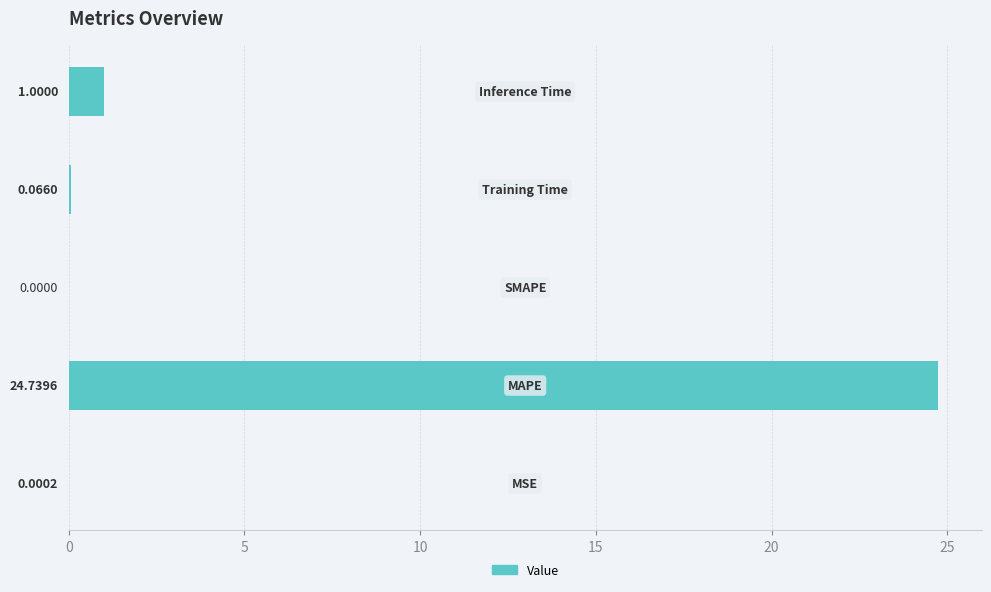

What is the average value?

5.2